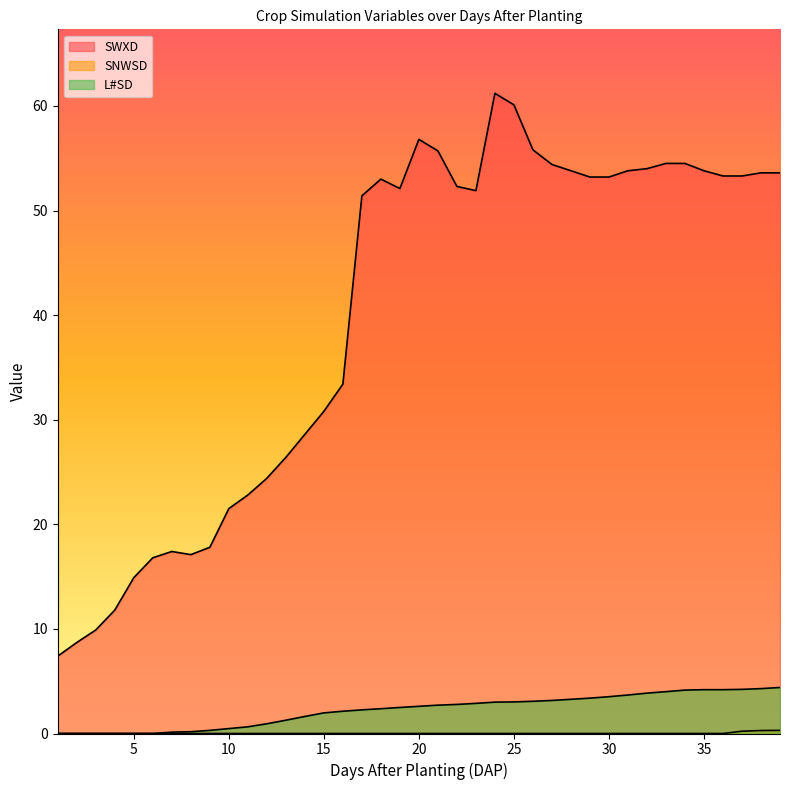

What is the difference between the maximum and minimum values in the L#SD series?

4.4